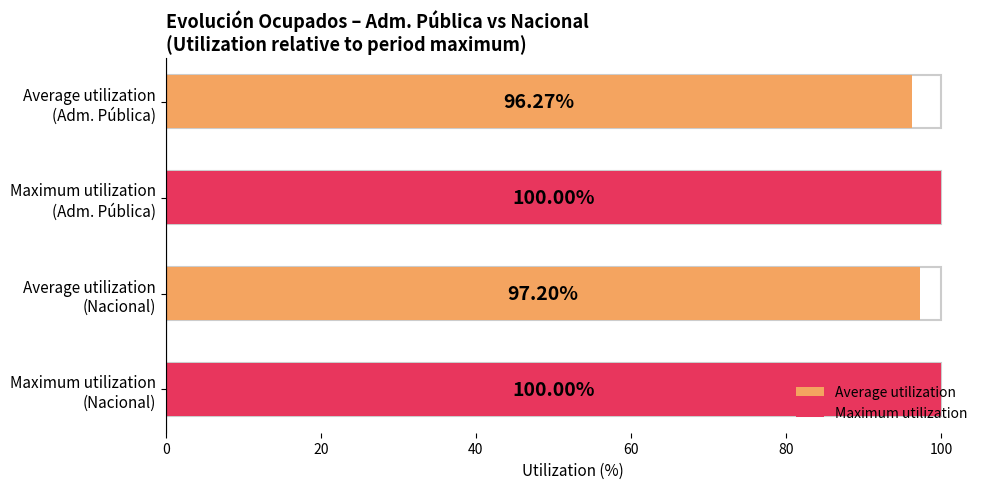

What is the greatest value displayed?

100.0